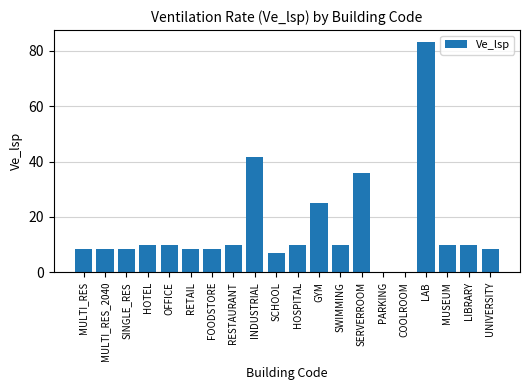

Reading right to left, what are all the values shown in this chart?

8.3	10.0	10.0	83.3	0.0	0.0	36.0	10.0	25.0	10.0	6.9	41.7	10.0	8.3	8.3	10.0	10.0	8.3	8.3	8.3